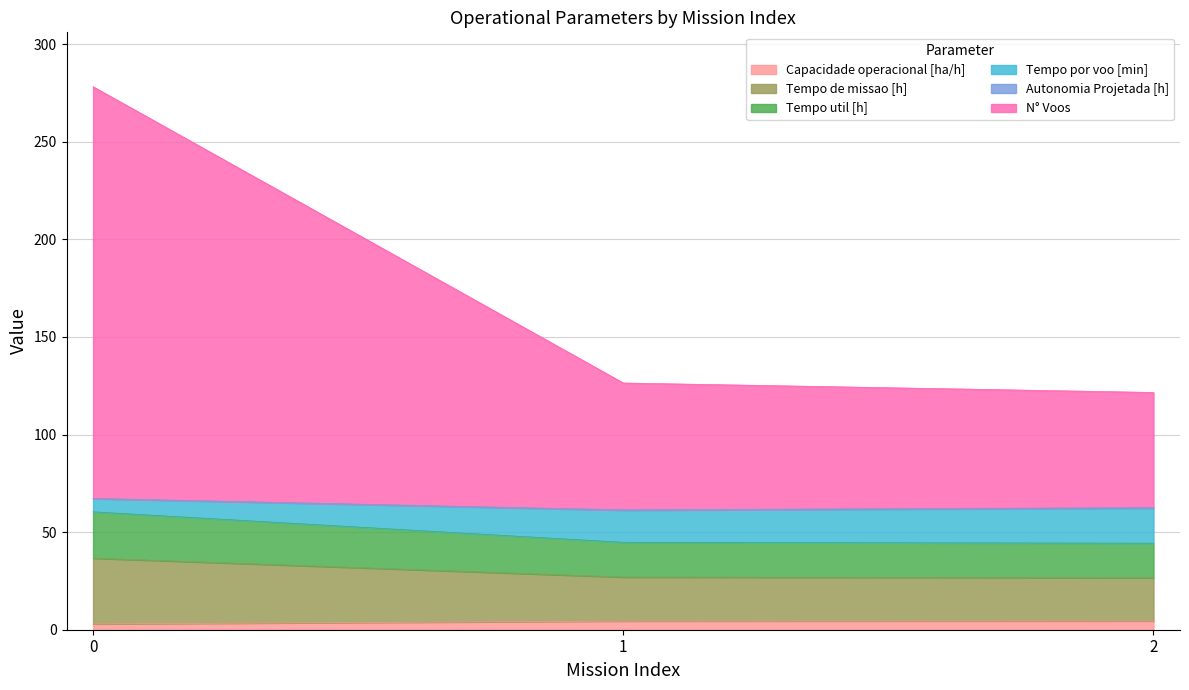

True or false: Tempo por voo [min] has a value of 45.3 at 2.

False